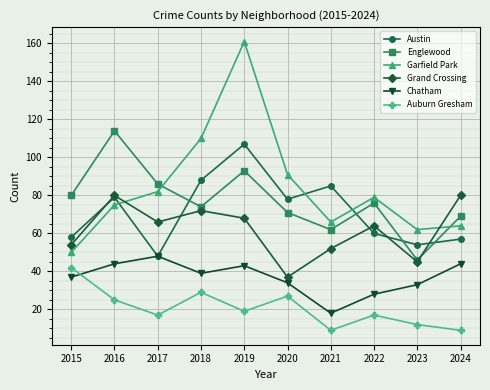

How many interior local valleys does the Grand Crossing series have?

3